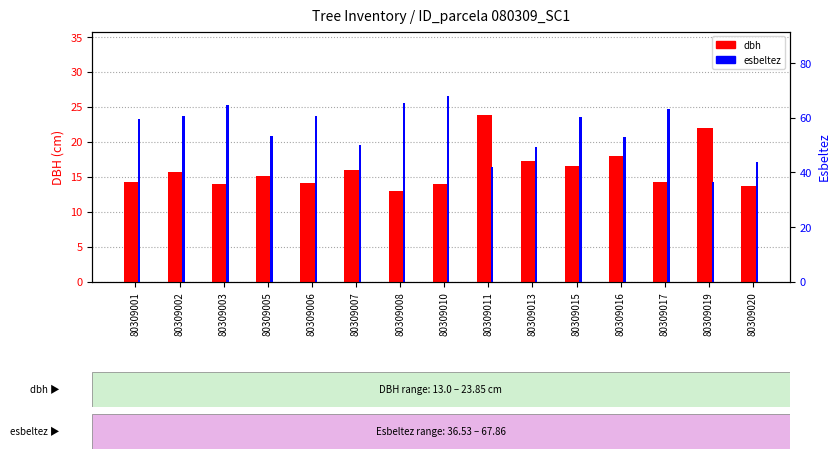

List the series in order of their overall mean, highest first.

esbeltez, dbh